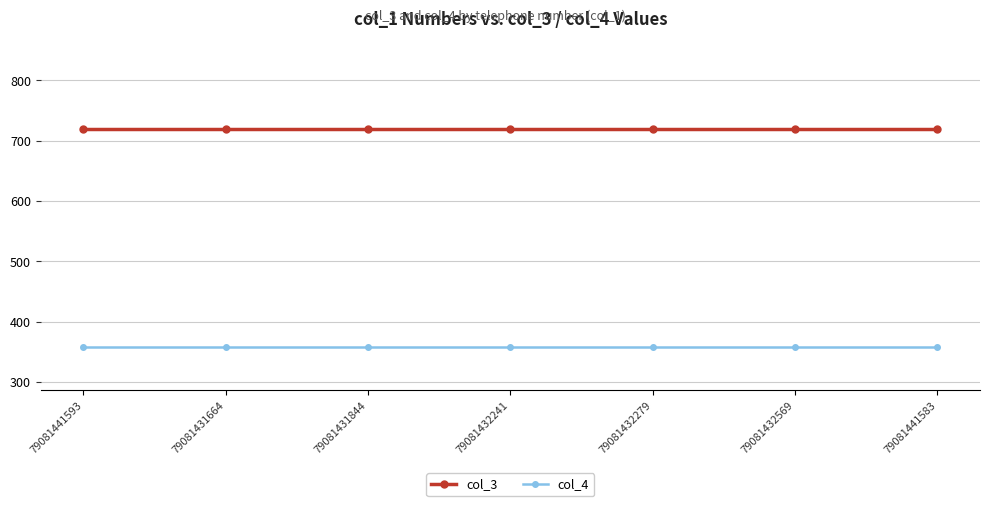

True or false: col_3 has a value of 720 at 79081441583.

True